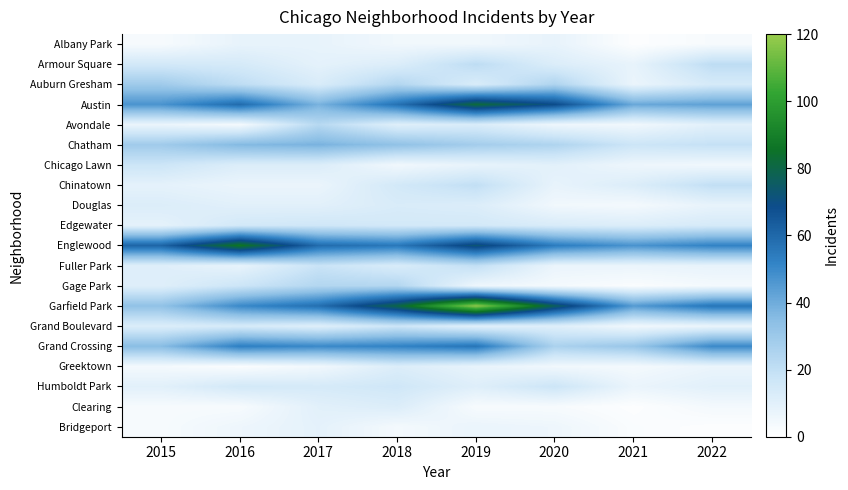

Reading left to right, list all the values displayed in this chart.

Albany Park: 2015=3	2016=8	2017=8	2018=5	2019=5	2020=8	2021=1	2022=3
Armour Square: 2015=15	2016=14	2017=9	2018=12	2019=21	2020=12	2021=8	2022=21
Auburn Gresham: 2015=29	2016=21	2017=13	2018=24	2019=13	2020=25	2021=7	2022=14
Austin: 2015=47	2016=59	2017=38	2018=57	2019=82	2020=69	2021=41	2022=43
Avondale: 2015=7	2016=4	2017=23	2018=11	2019=13	2020=6	2021=5	2022=10
Chatham: 2015=29	2016=36	2017=38	2018=33	2019=28	2020=25	2021=17	2022=19
Chicago Lawn: 2015=17	2016=12	2017=12	2018=5	2019=8	2020=10	2021=6	2022=5
Chinatown: 2015=9	2016=7	2017=7	2018=15	2019=20	2020=8	2021=12	2022=20
Douglas: 2015=12	2016=10	2017=10	2018=13	2019=12	2020=5	2021=4	2022=8
Edgewater: 2015=9	2016=15	2017=16	2018=15	2019=15	2020=13	2021=12	2022=14
Englewood: 2015=61	2016=87	2017=59	2018=55	2019=73	2020=54	2021=47	2022=52
Fuller Park: 2015=11	2016=8	2017=18	2018=13	2019=20	2020=7	2021=7	2022=8
Gage Park: 2015=11	2016=17	2017=24	2018=24	2019=6	2020=4	2021=2	2022=4
Garfield Park: 2015=33	2016=50	2017=58	2018=80	2019=118	2020=77	2021=45	2022=56
Grand Boulevard: 2015=12	2016=14	2017=11	2018=17	2019=10	2020=11	2021=5	2022=7
Grand Crossing: 2015=35	2016=53	2017=50	2018=52	2019=56	2020=26	2021=31	2022=50
Greektown: 2015=4	2016=2	2017=5	2018=12	2019=8	2020=5	2021=4	2022=7
Humboldt Park: 2015=10	2016=15	2017=14	2018=16	2019=11	2020=17	2021=7	2022=10
Clearing: 2015=3	2016=3	2017=10	2018=12	2019=3	2020=3	2021=1	2022=4
Bridgeport: 2015=3	2016=6	2017=9	2018=4	2019=7	2020=6	2021=2	2022=1